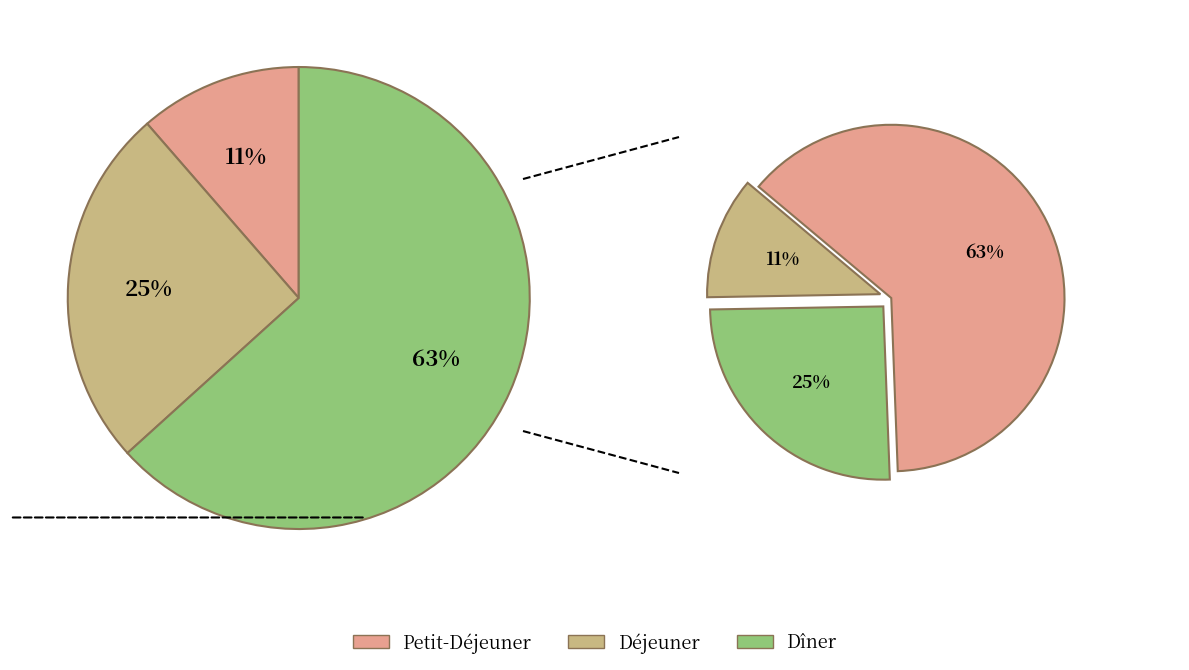

What portion of the pie excludes Dîner?

36.7%